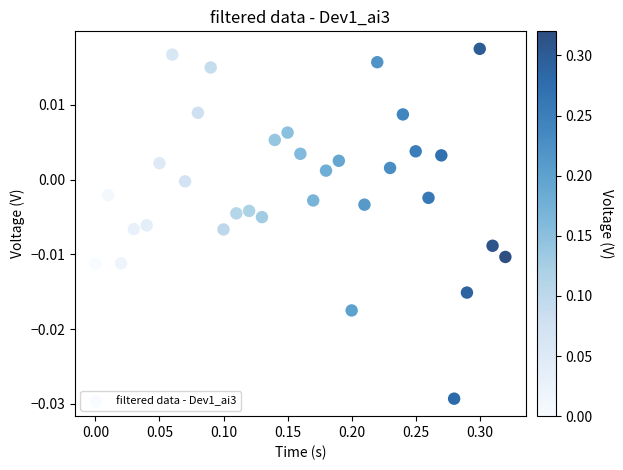

What is the range of X values (max minus min)?

0.3